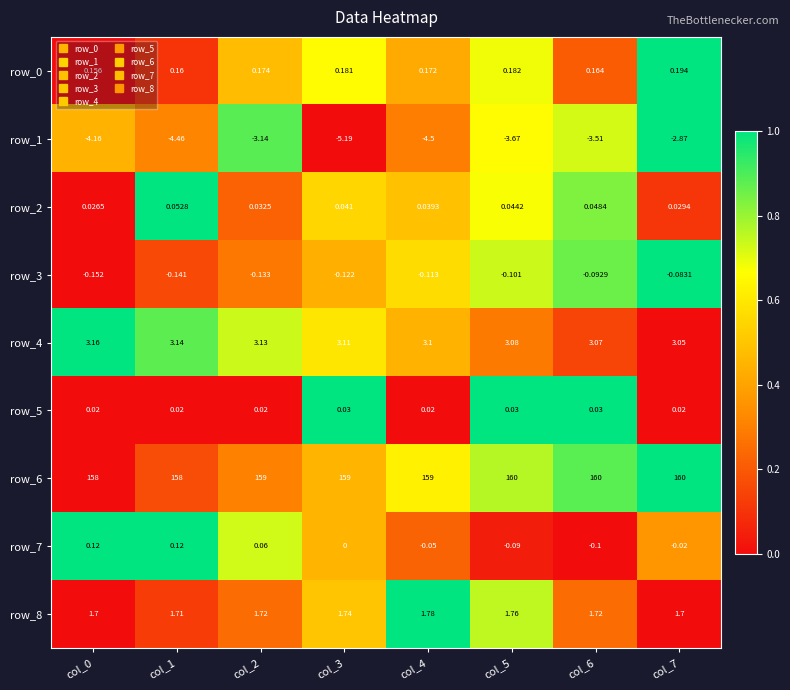

Is the value of row_6 at col_4 greater than the value of row_3 at col_7?

Yes